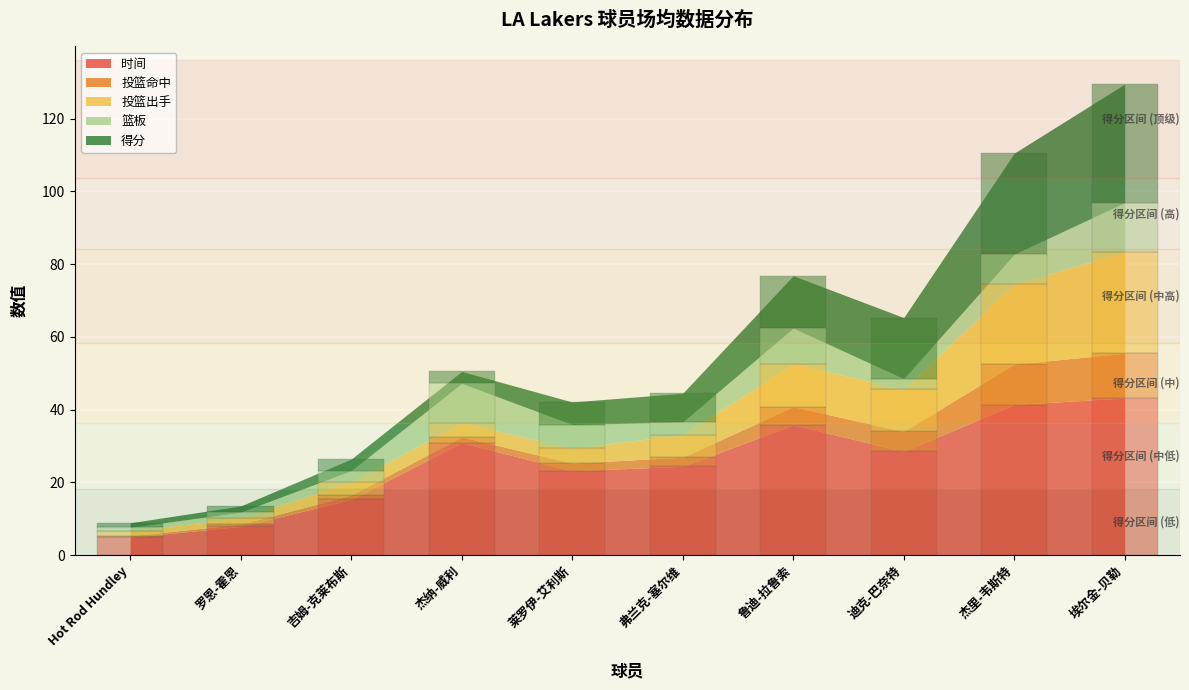

What is the difference between the second highest and minimum values in the 时间 series?

36.5